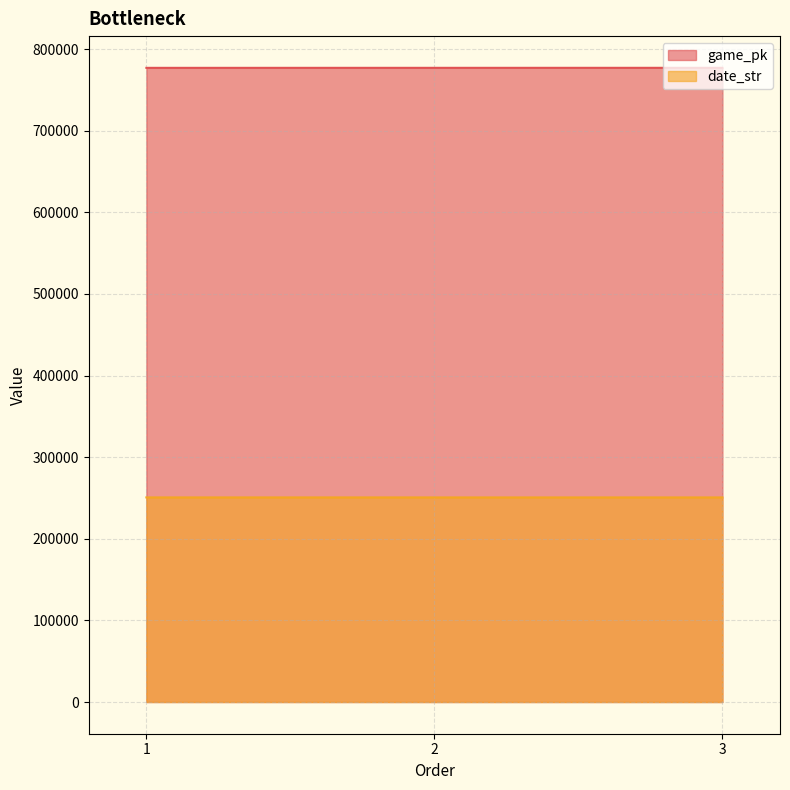

Which series has the largest total across all categories?

game_pk